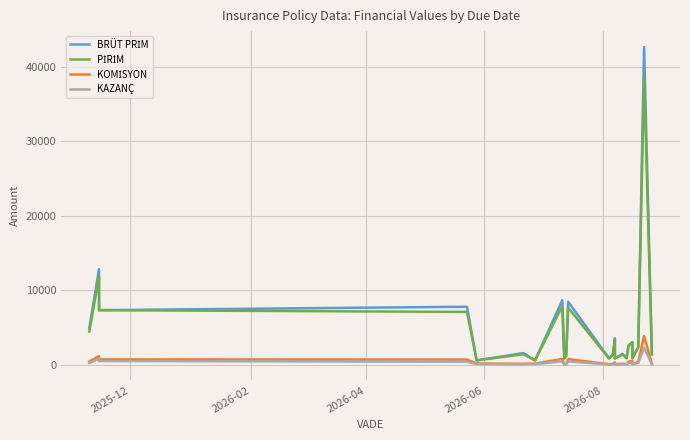

What is the average value of the PİRİM series?

4729.7